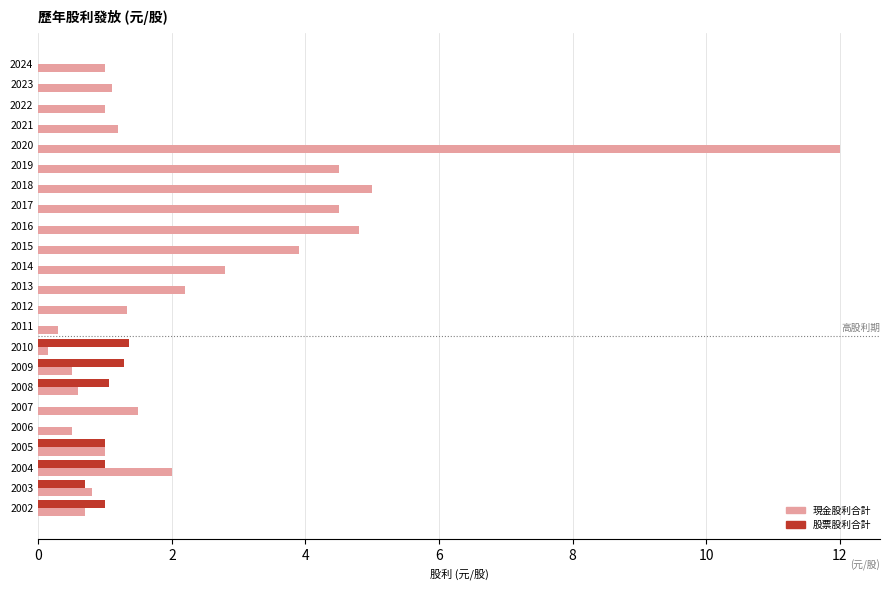

How many data points does each series have?

23